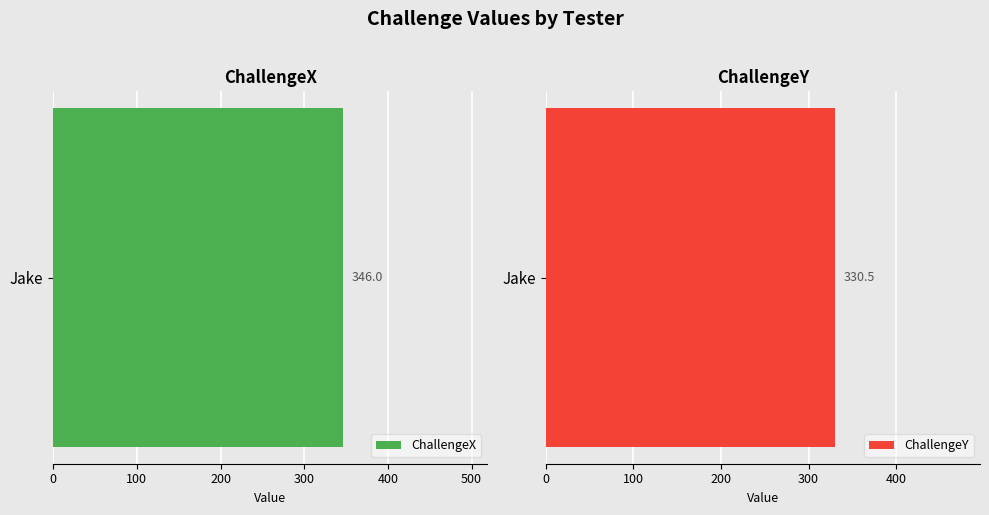

Rank the series by their average value, from highest to lowest.

ChallengeX, ChallengeY